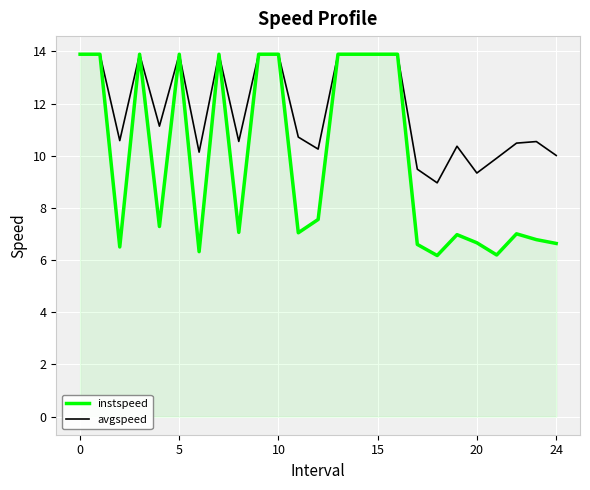

Which series has the largest total across all categories?

avgspeed